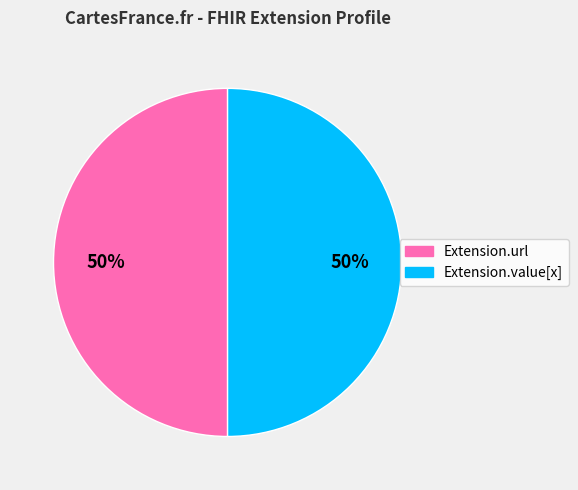

To the nearest percent, what is the combined percentage of Extension.value[x] and Extension.url?

100%